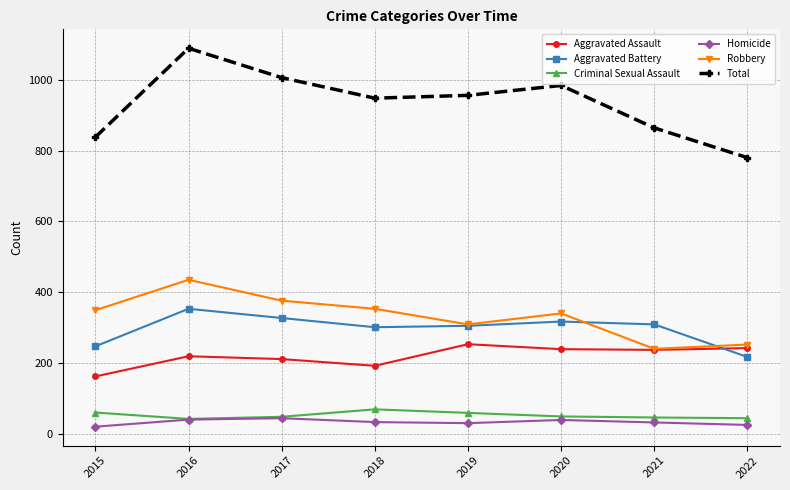

Which category has the lowest value in the Aggravated Battery series?

2022